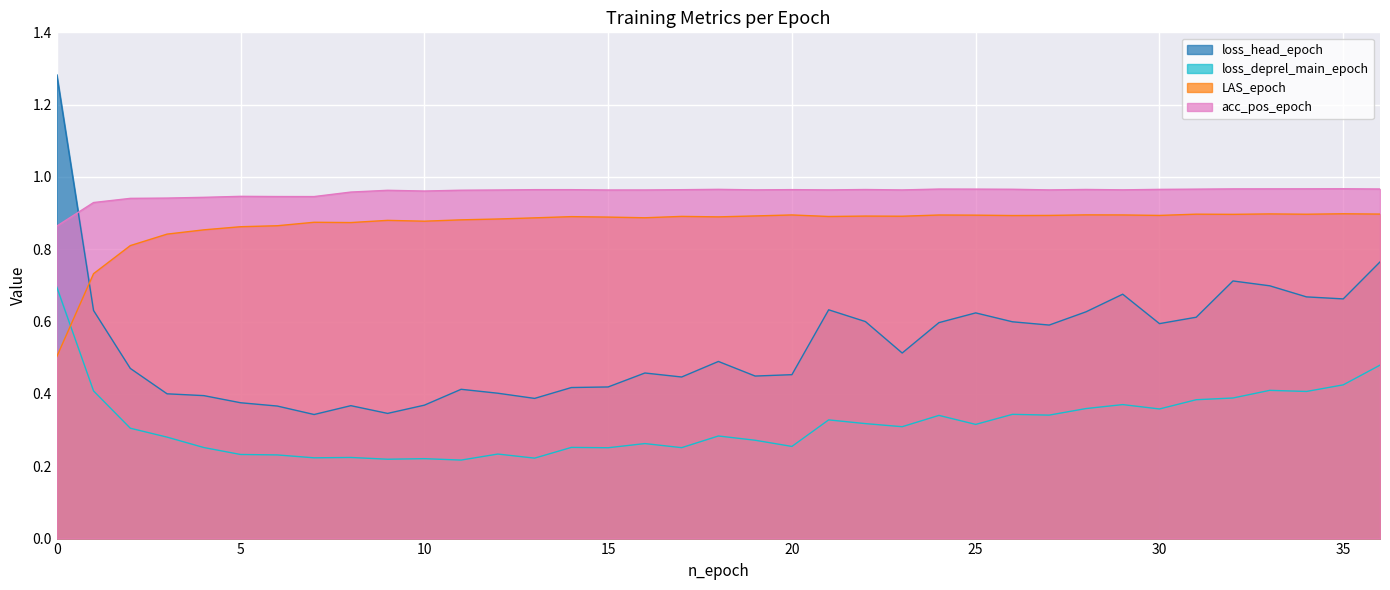

Which category has the lowest value in the loss_head_epoch series?

7